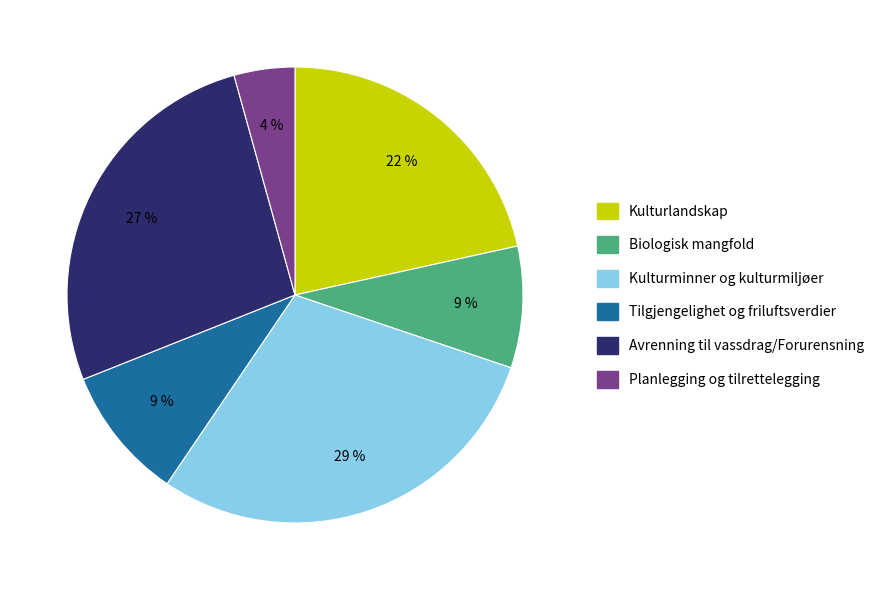

To the nearest percent, what is the average slice percentage?

17%